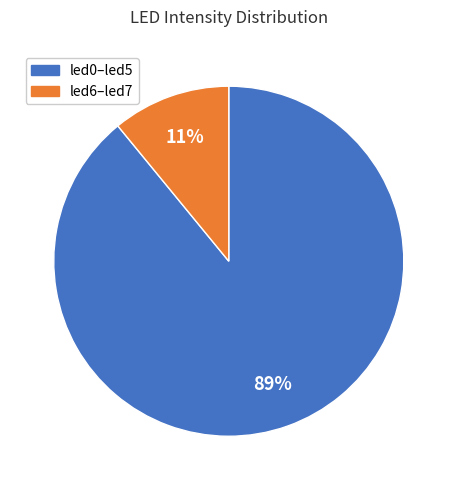

To the nearest percent, what is the average slice percentage?

50%